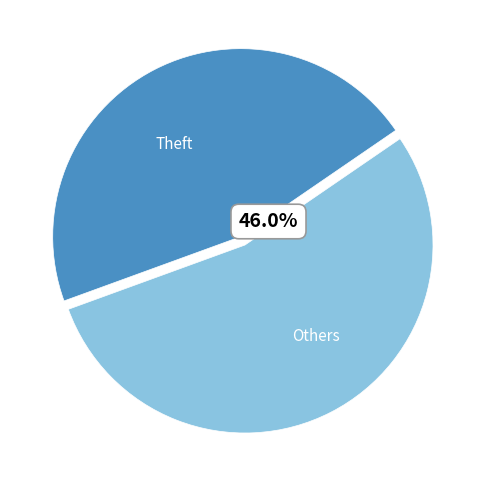

To the nearest percent, what is the average slice percentage?

50%